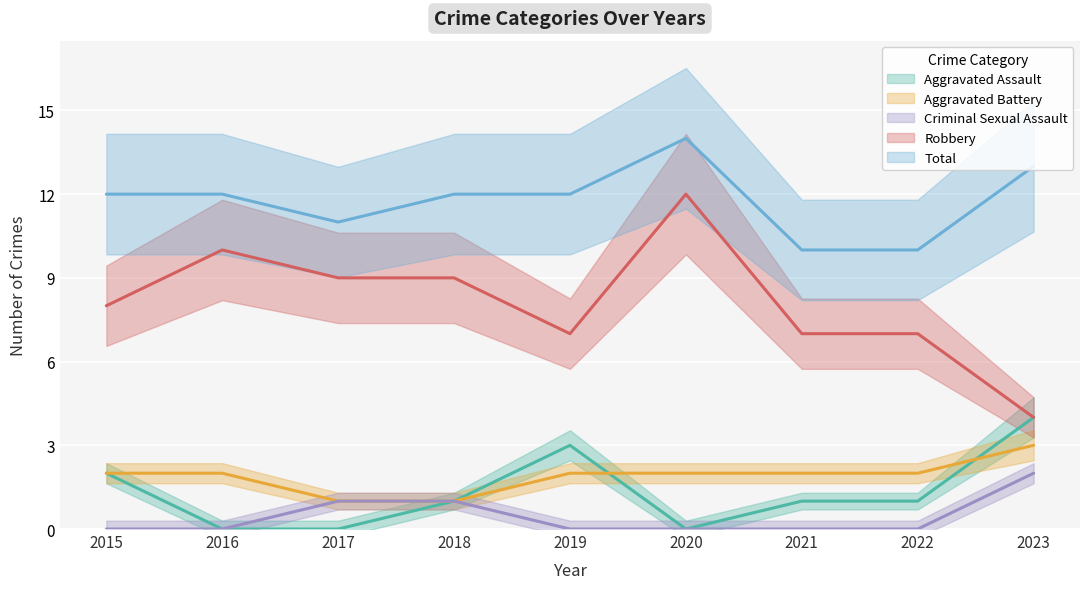

How many Criminal Sexual Assault values are between 0 and 1?

8